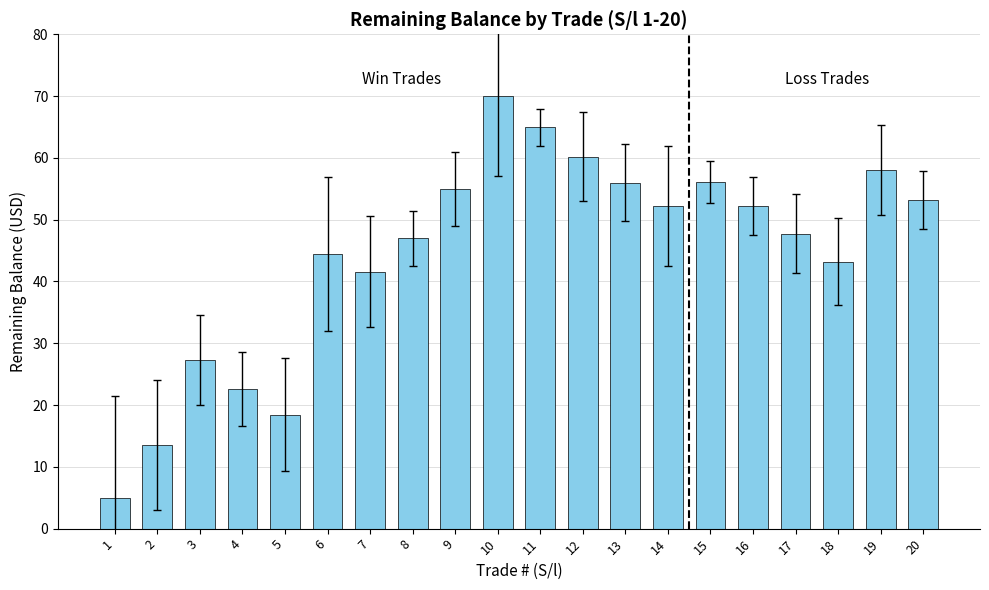

Are the bars horizontal?

No